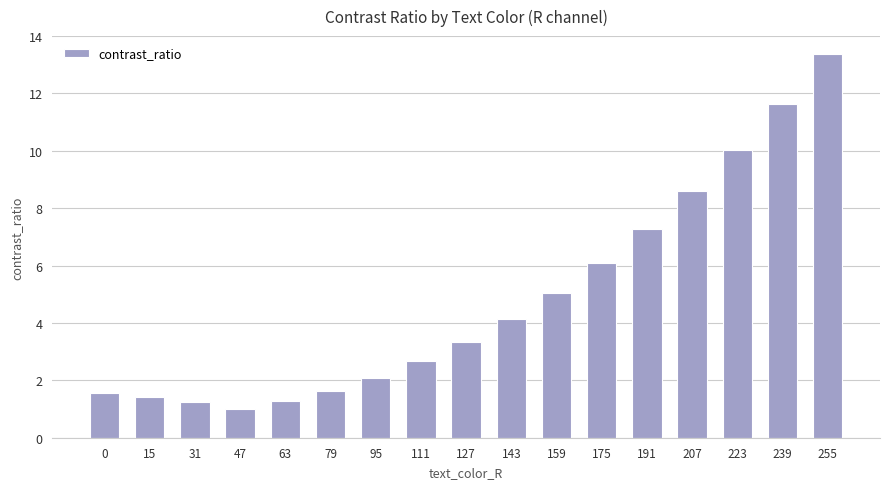

Which label corresponds to the smallest value in the chart?

47